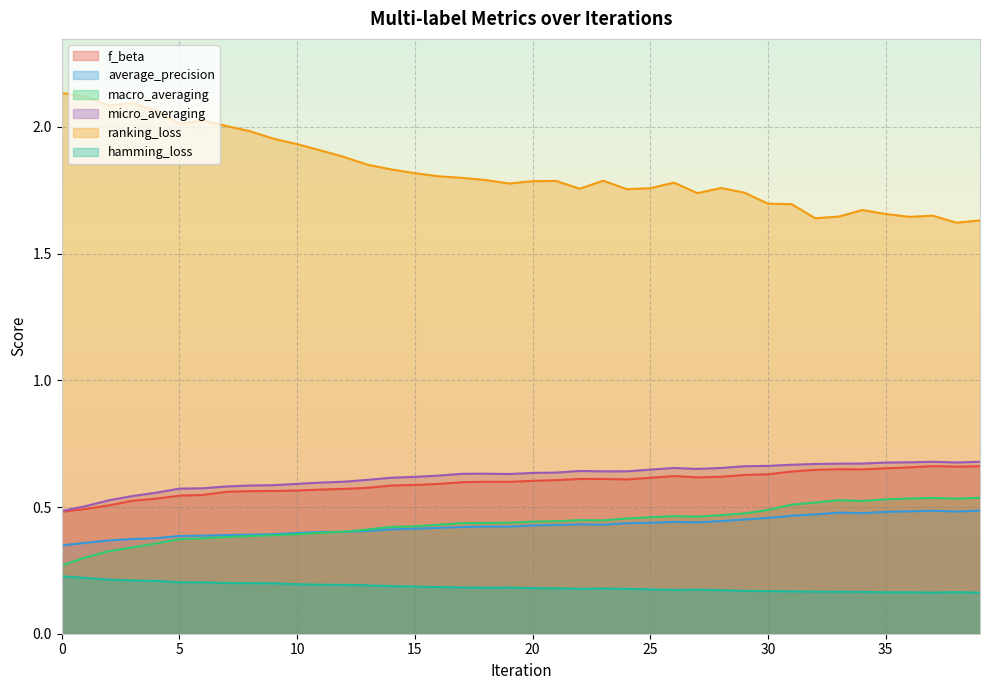

The value of micro_averaging at 31 is 1.2. True or false?

False